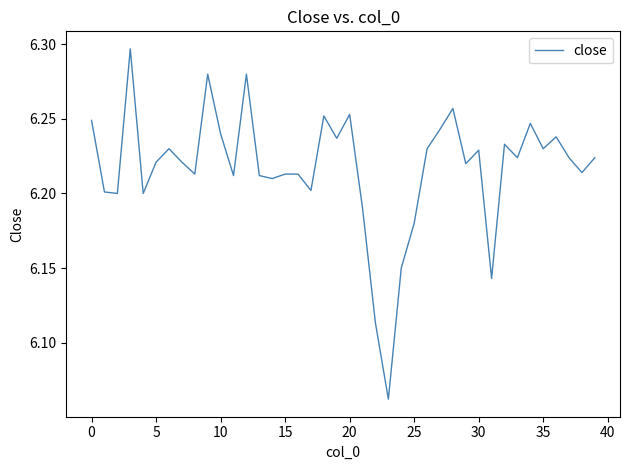

What is the average value?

6.2